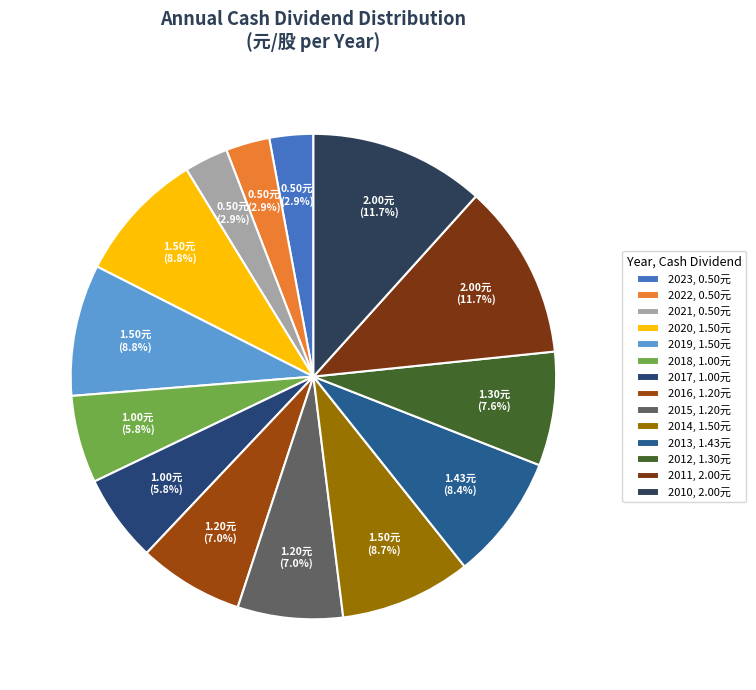

How many slices are in this pie chart?

14